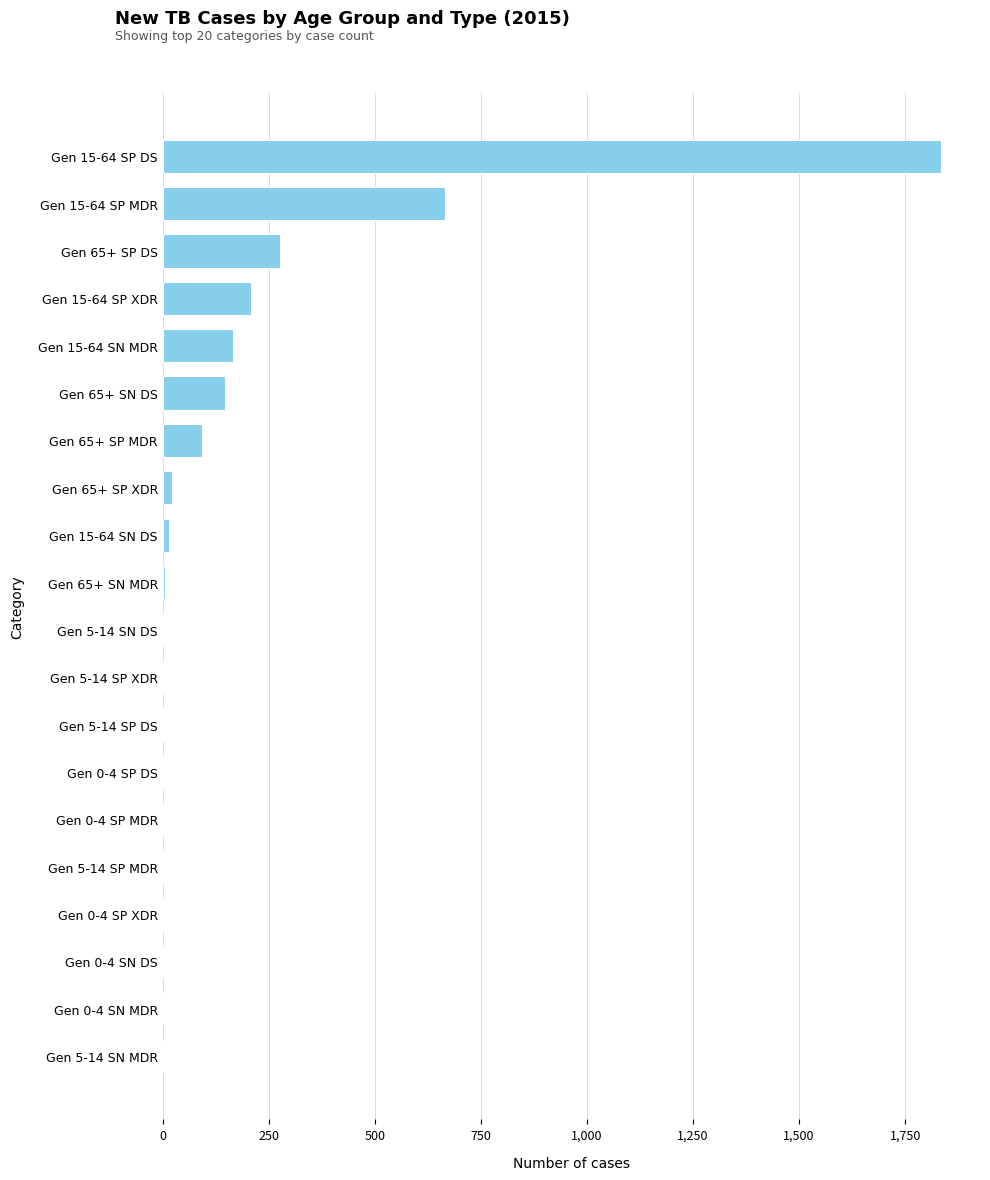

Where is the data nearest to the value 917?

Gen 15-64 SP MDR